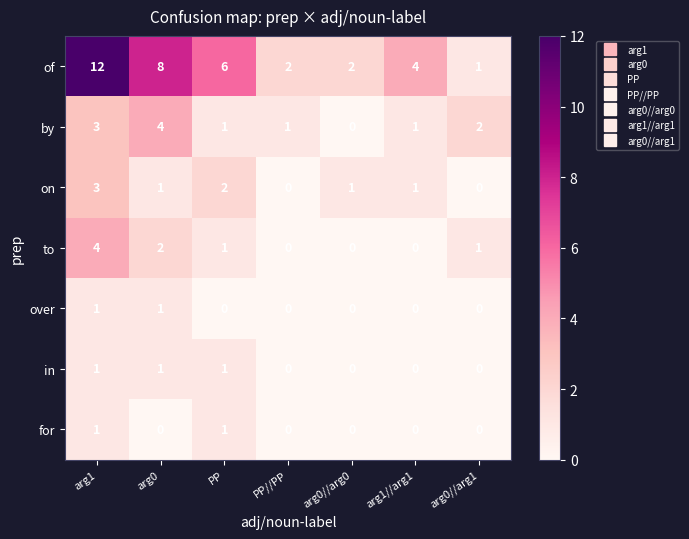

What is the highest value of the to series?

4